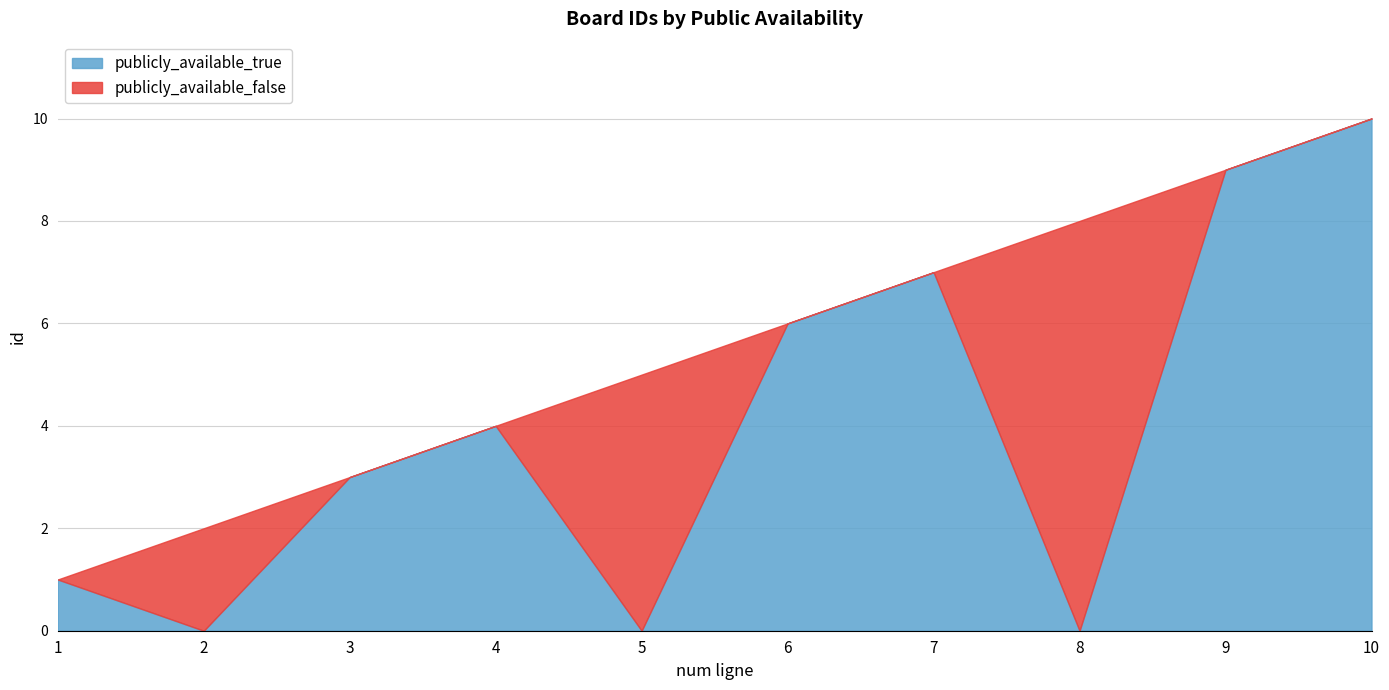

Does the chart have visible grid lines?

Yes